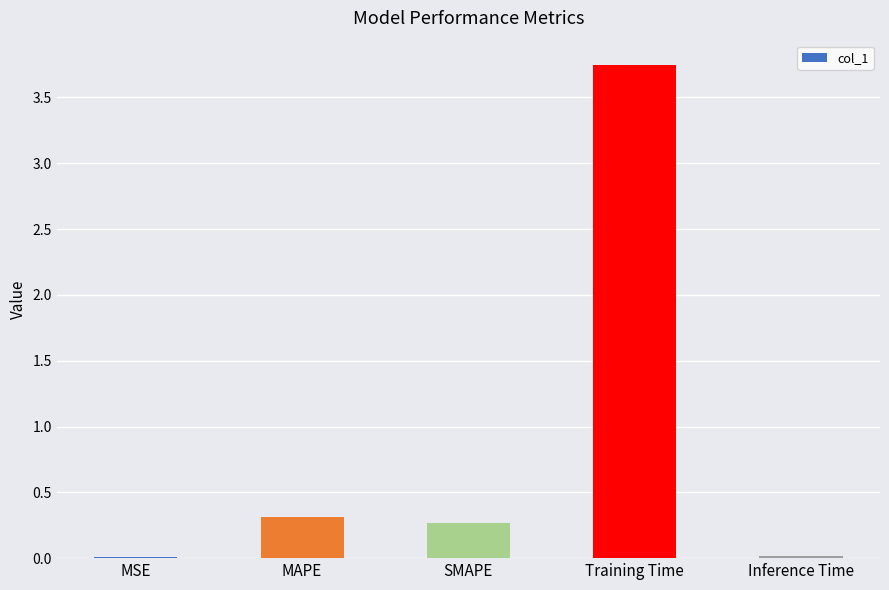

What is the sum of the values at SMAPE and Training Time?

4.0